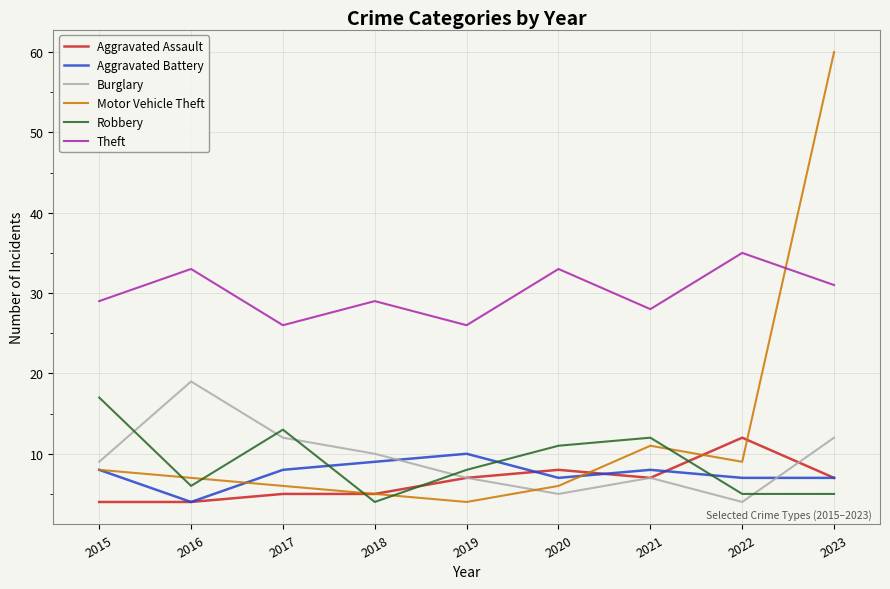

What is the difference between the maximum and minimum values in the Aggravated Battery series?

6